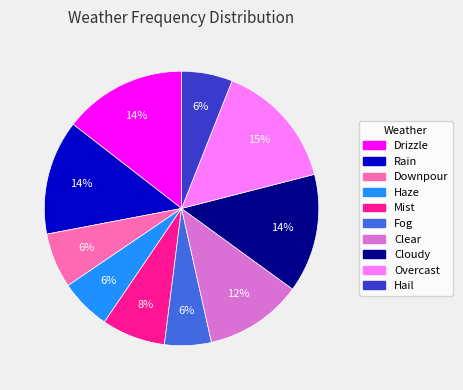

Is there any slice that represents more than half of the pie?

No